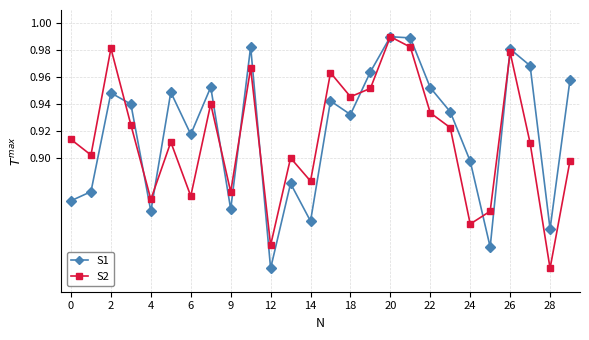

What is the difference between the maximum and minimum values in the S2 series?

0.2